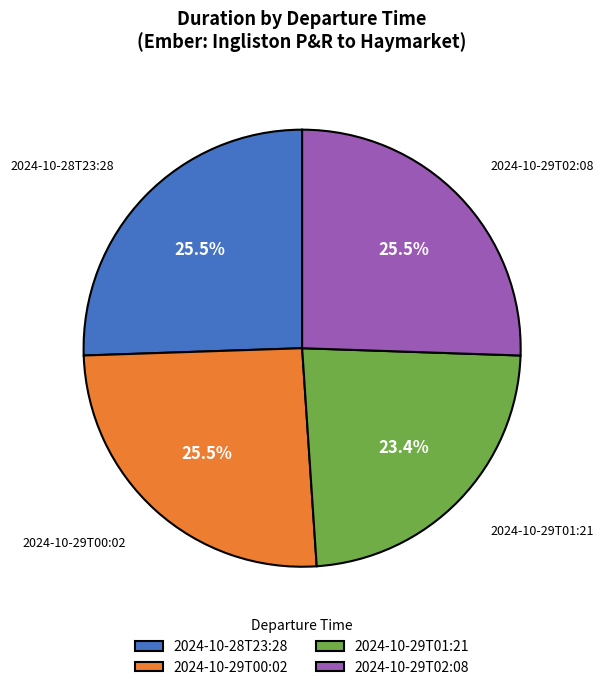

To the nearest percent, what is the combined percentage of 2024-10-28T23:28 and 2024-10-29T02:08?

51%